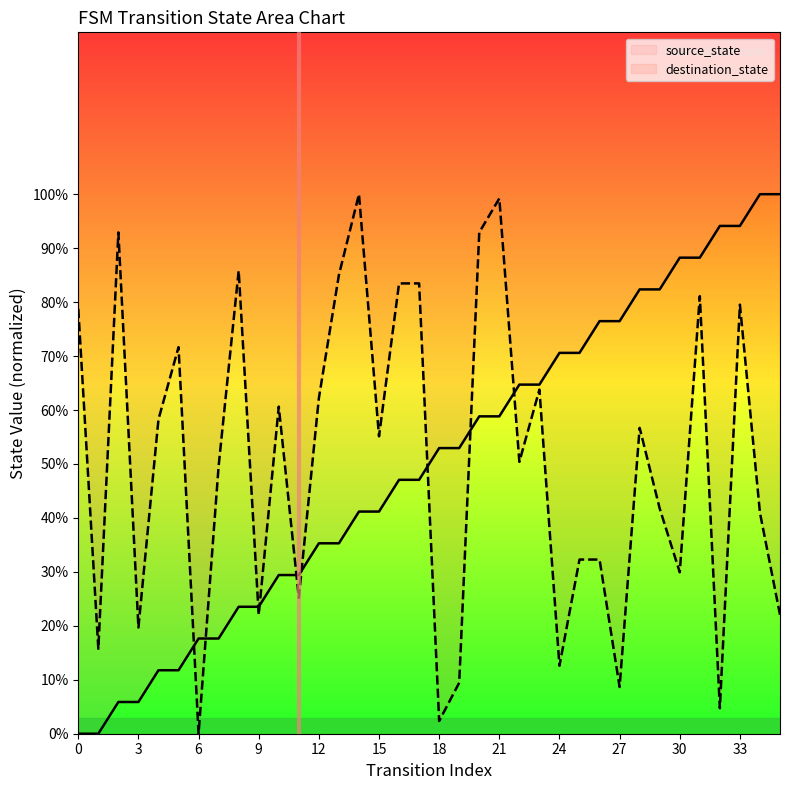

What is the spread (max minus min) of values at 13?

49.7